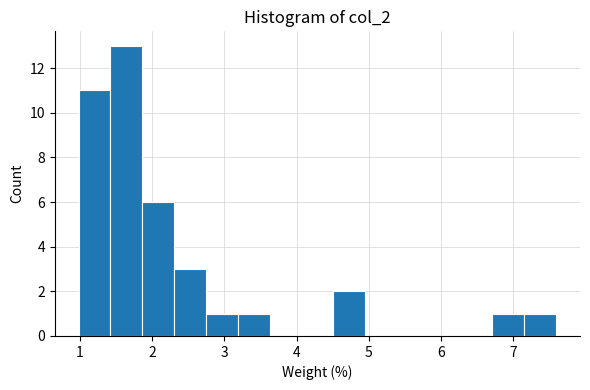

Over which range of the x-axis is the bar tallest?

1.4 to 1.9